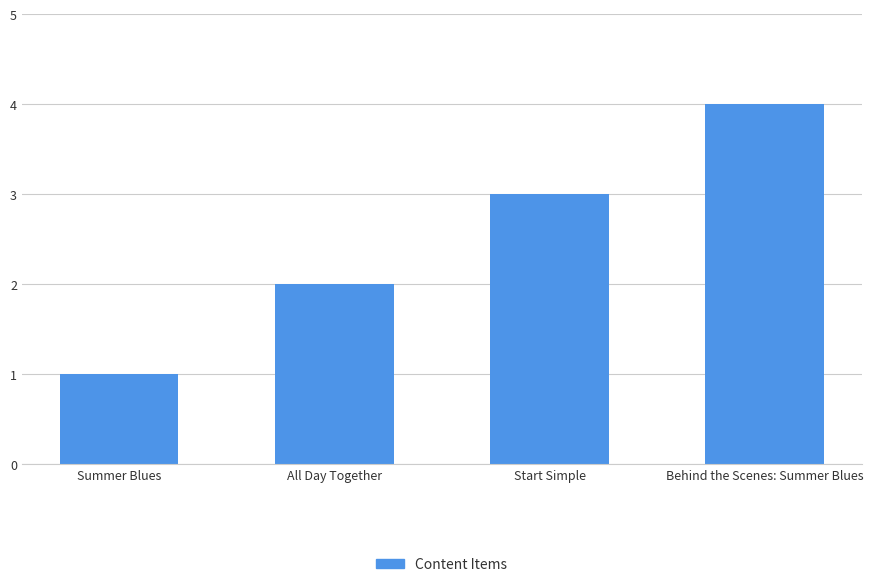

Approximately how many times larger is the value at Behind the Scenes: Summer Blues compared to Start Simple?

1.3